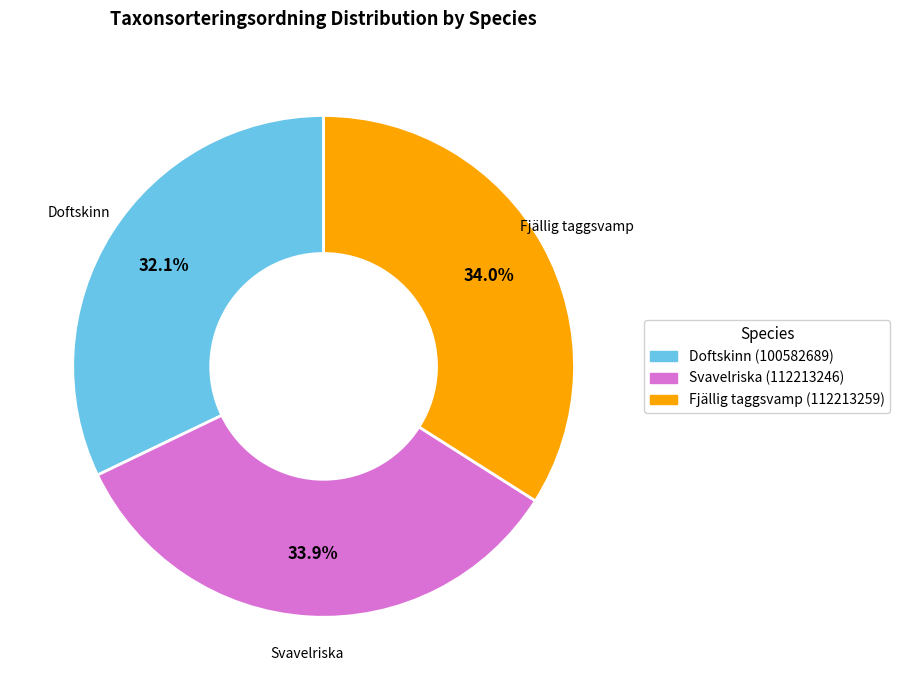

To the nearest percent, what portion does Svavelriska (112213246) represent?

34%